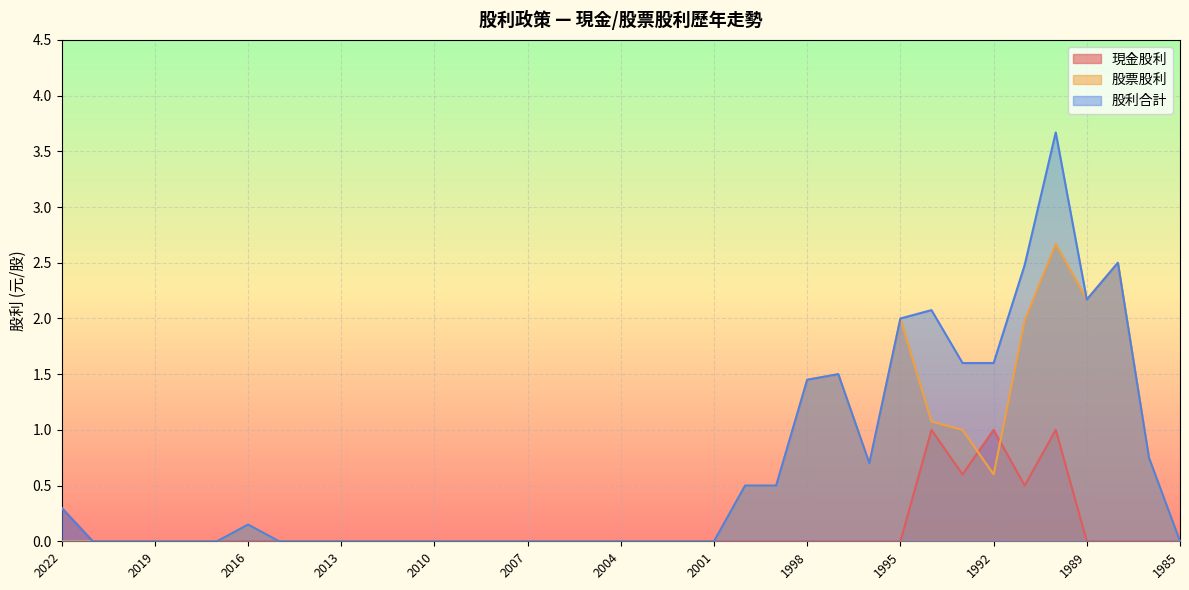

How many lines are shown in the chart?

3